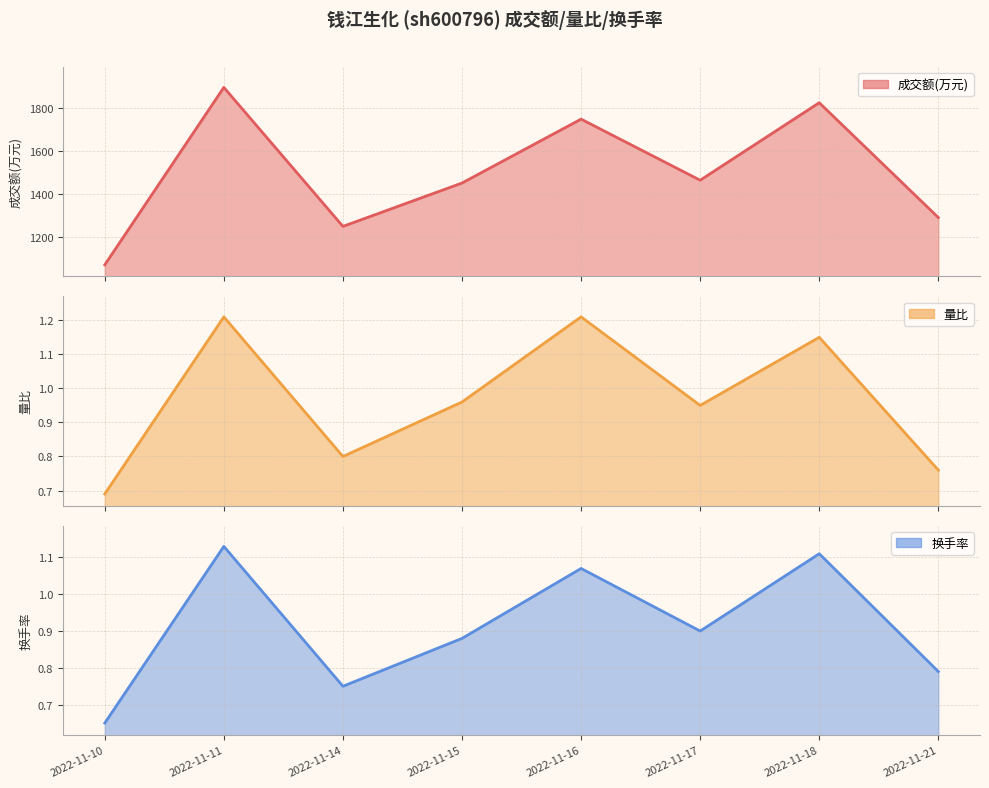

True or false: 成交额(万元) has more than 1 points higher than both neighbors.

True